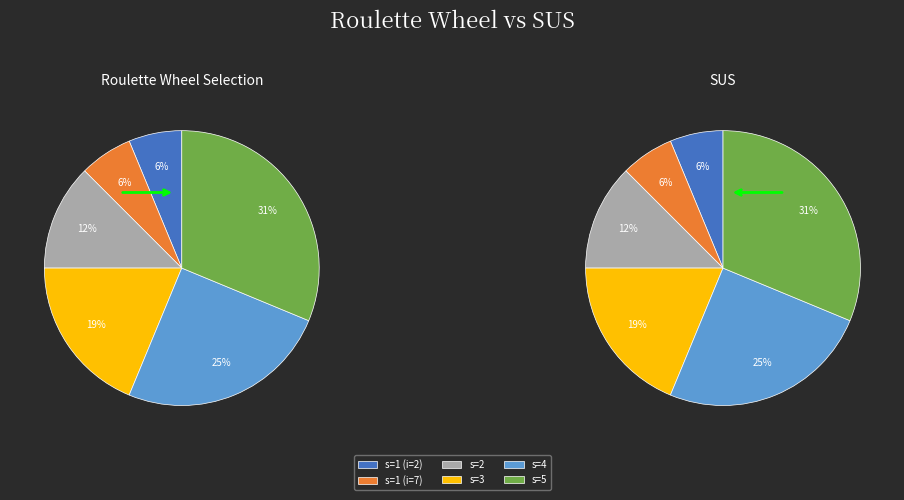

To the nearest percent, what is the average slice percentage?

17%